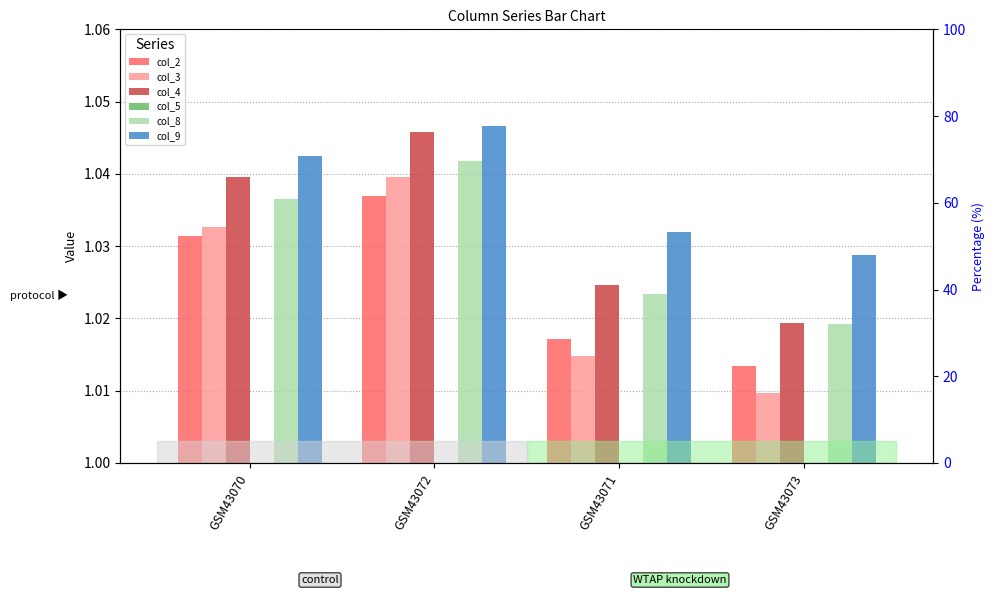

Rank the series at GSM43070 from lowest to highest value.

col_5, col_2, col_3, col_8, col_4, col_9